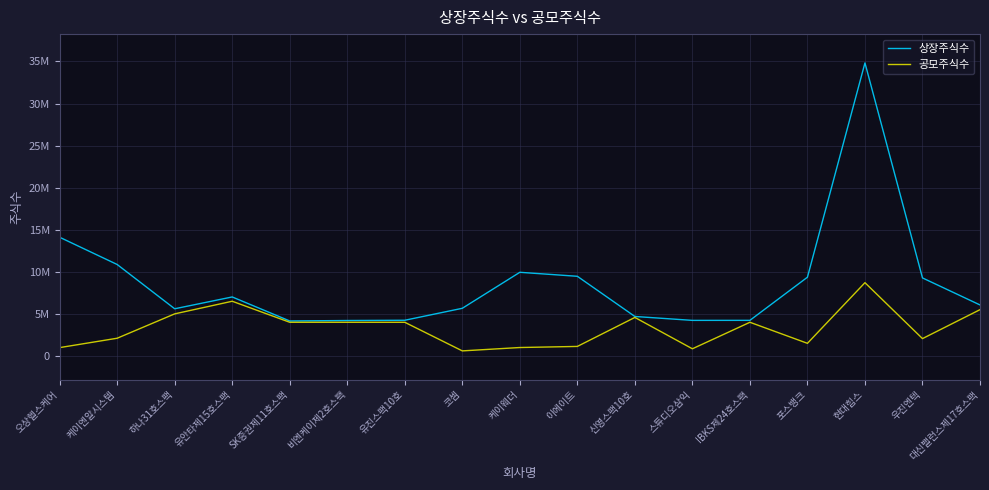

Where is the first local maximum for 상장주식수?

유안타제15호스팩